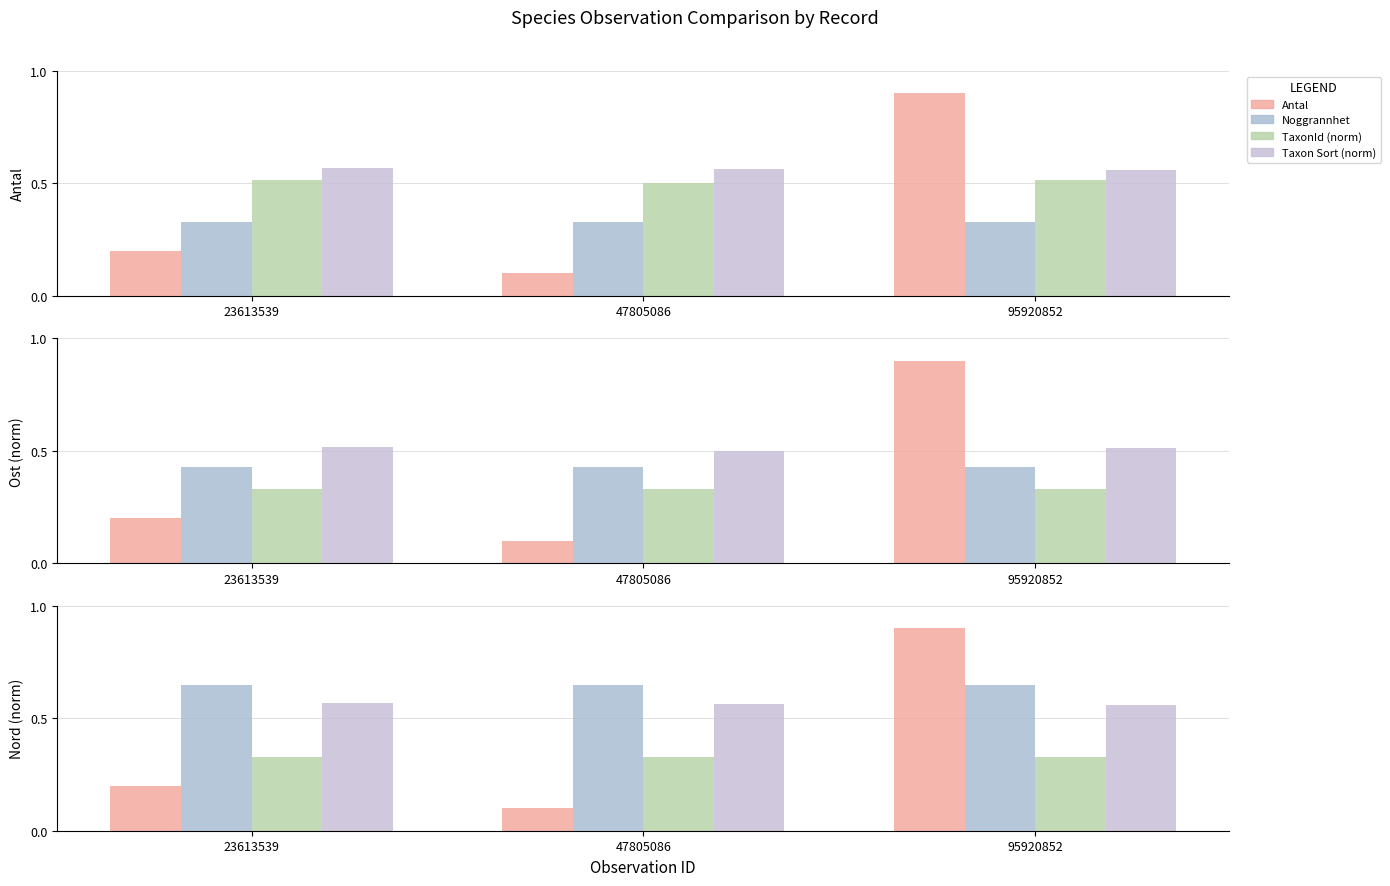

True or false: Noggrannhet has a value of 0.3 at 95920852.

True